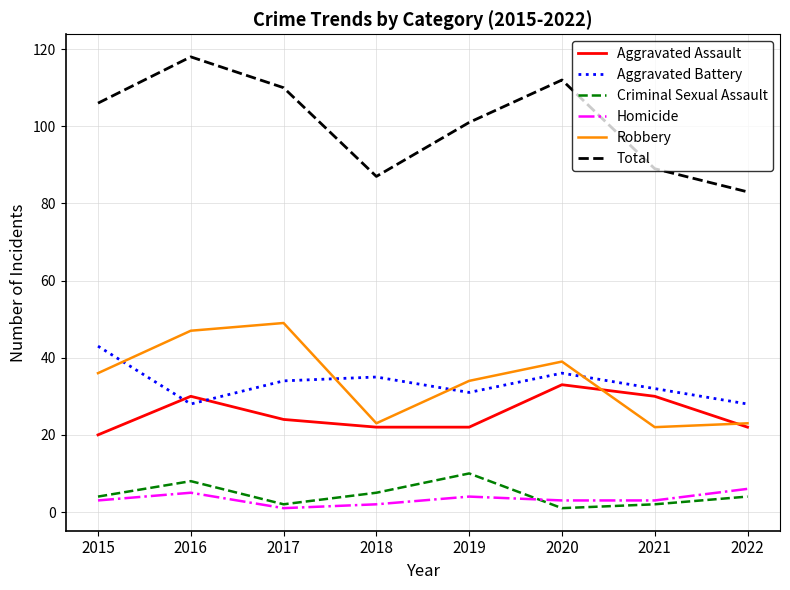

Which series has the largest total across all categories?

Total